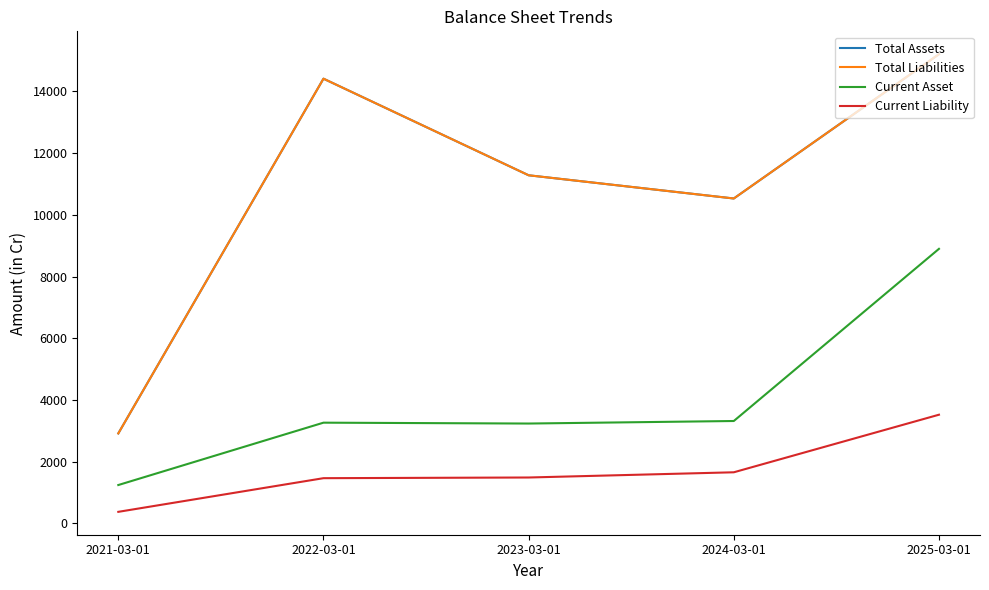

True or false: Current Liability and Current Asset cross at least once.

False